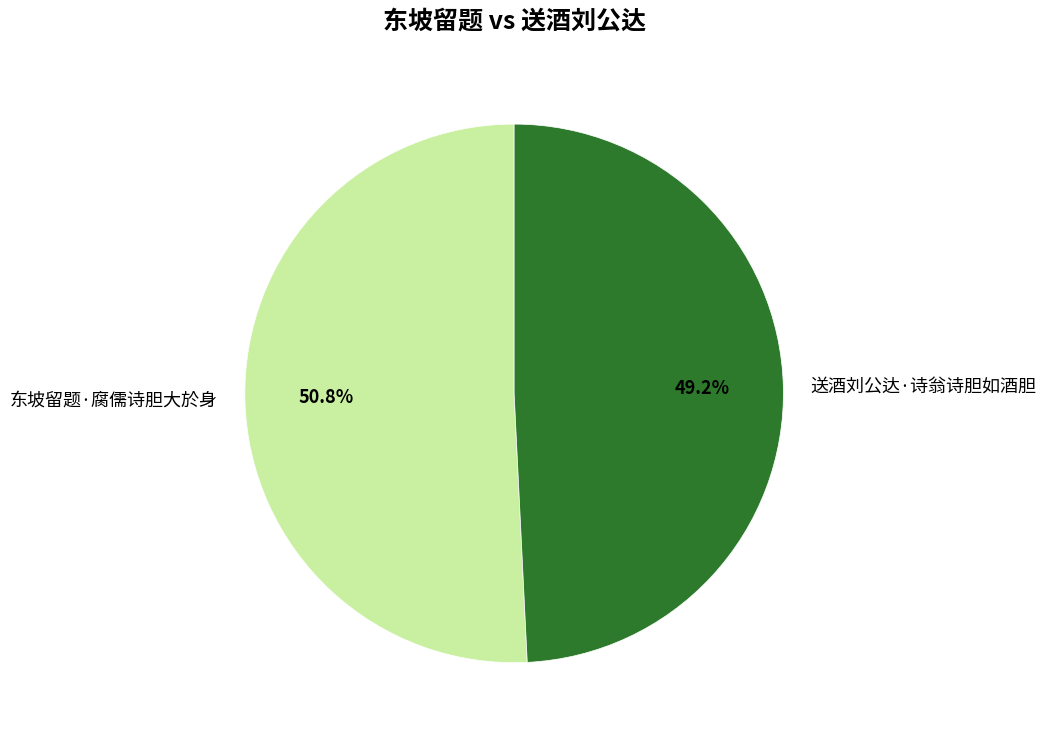

To the nearest percent, what percentage of the pie is 东坡留题·腐儒诗胆大於身?

51%